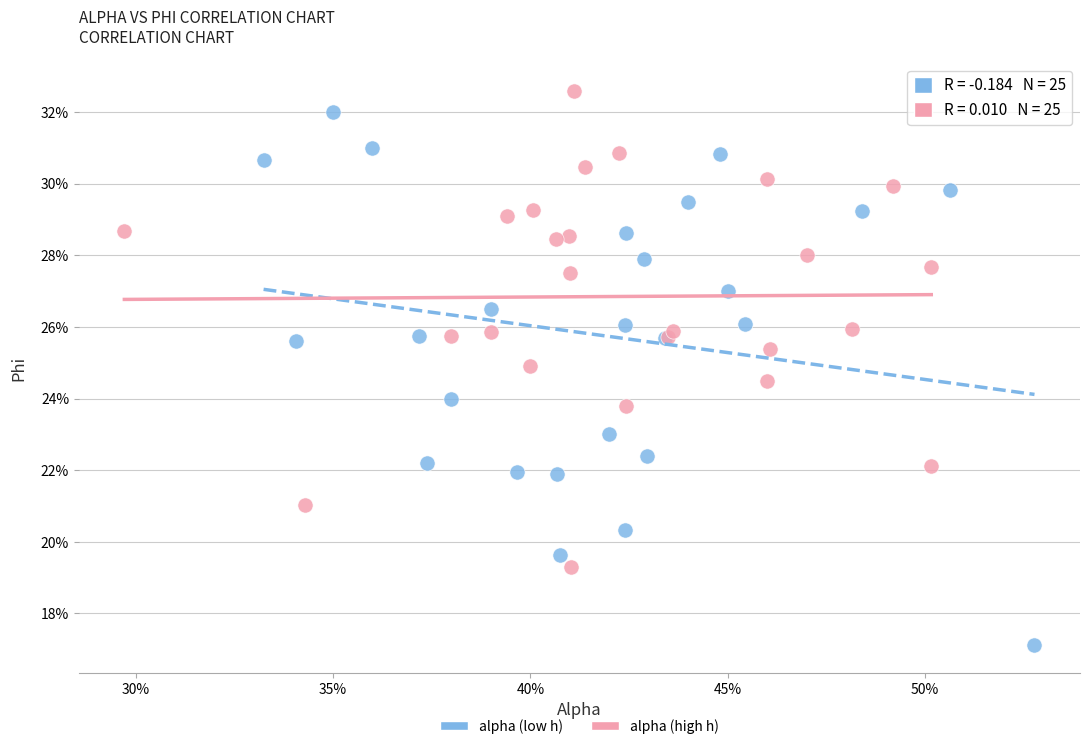

What are all the series names shown in the legend?

alpha (low h), alpha (high h)